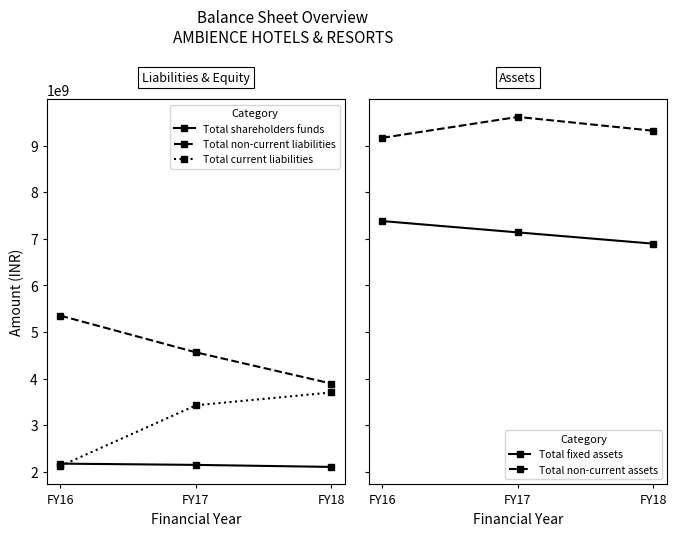

True or false: Total non-current assets has a value of 1950645226 at FY18.

False